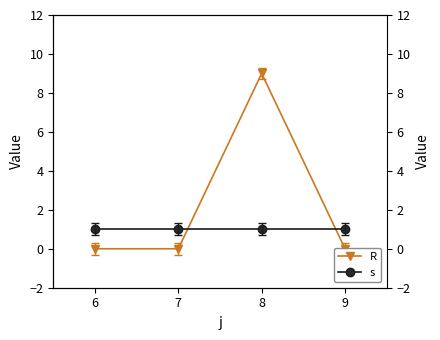

What are all the series names shown in the legend?

R, s